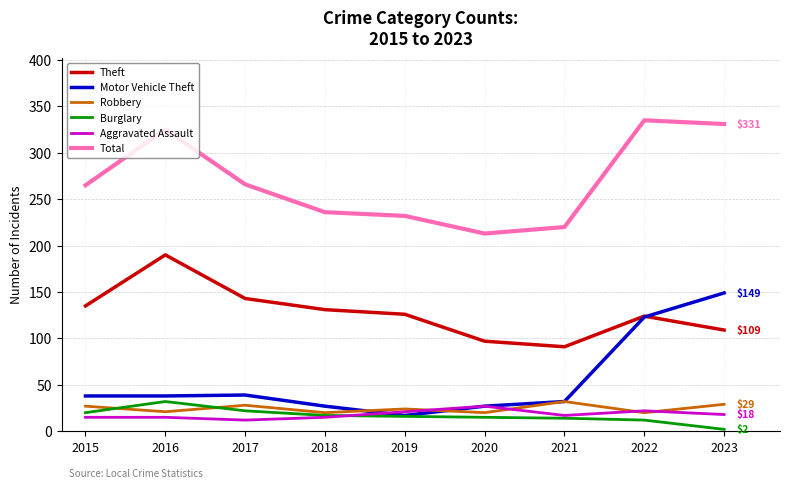

How many interior local peaks does the Theft series have?

2